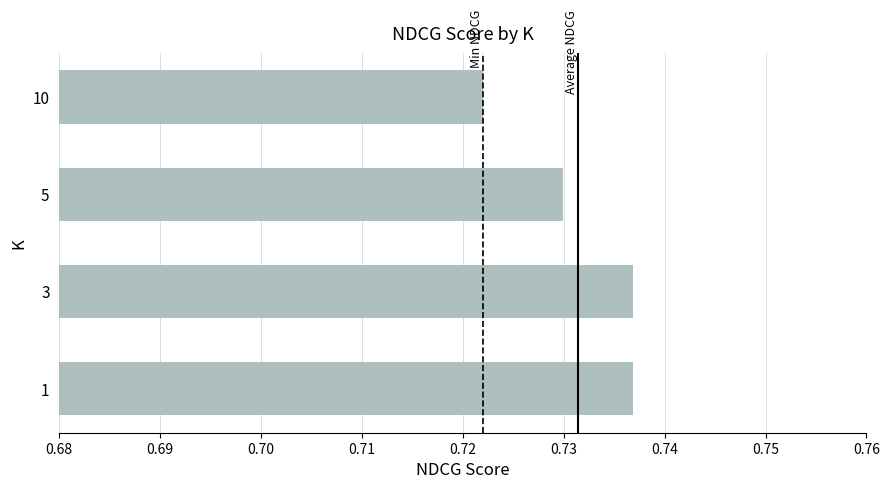

Which has a higher value, 5 or 3?

3